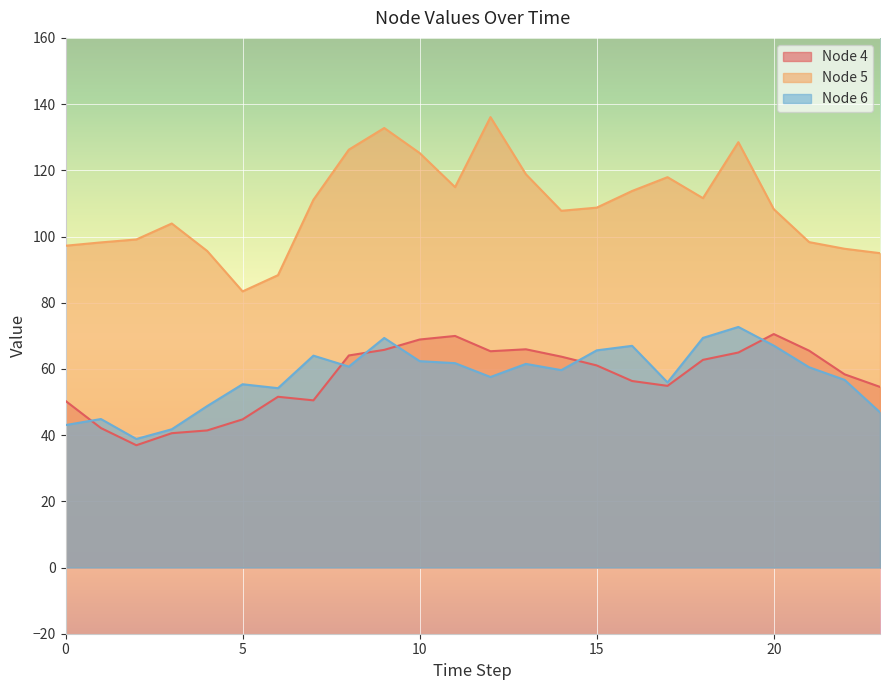

Reading left to right, what are all the values shown in this chart?

Node 4: 50.3	42.1	36.9	40.6	41.4	44.8	51.6	50.5	64.1	65.8	68.9	70.0	65.3	65.9	63.7	61.1	56.3	54.9	62.7	65.0	70.5	65.5	58.4	54.6
Node 5: 97.2	98.2	99.1	103.9	95.6	83.4	88.3	111.1	126.2	132.8	125.2	114.9	136.1	118.8	107.8	108.7	113.8	117.9	111.6	128.5	108.3	98.3	96.3	95.0
Node 6: 43.0	44.9	38.8	41.8	48.8	55.4	54.2	64.0	60.7	69.3	62.3	61.7	57.6	61.5	59.6	65.6	67.0	55.9	69.4	72.7	67.0	60.5	56.7	46.9